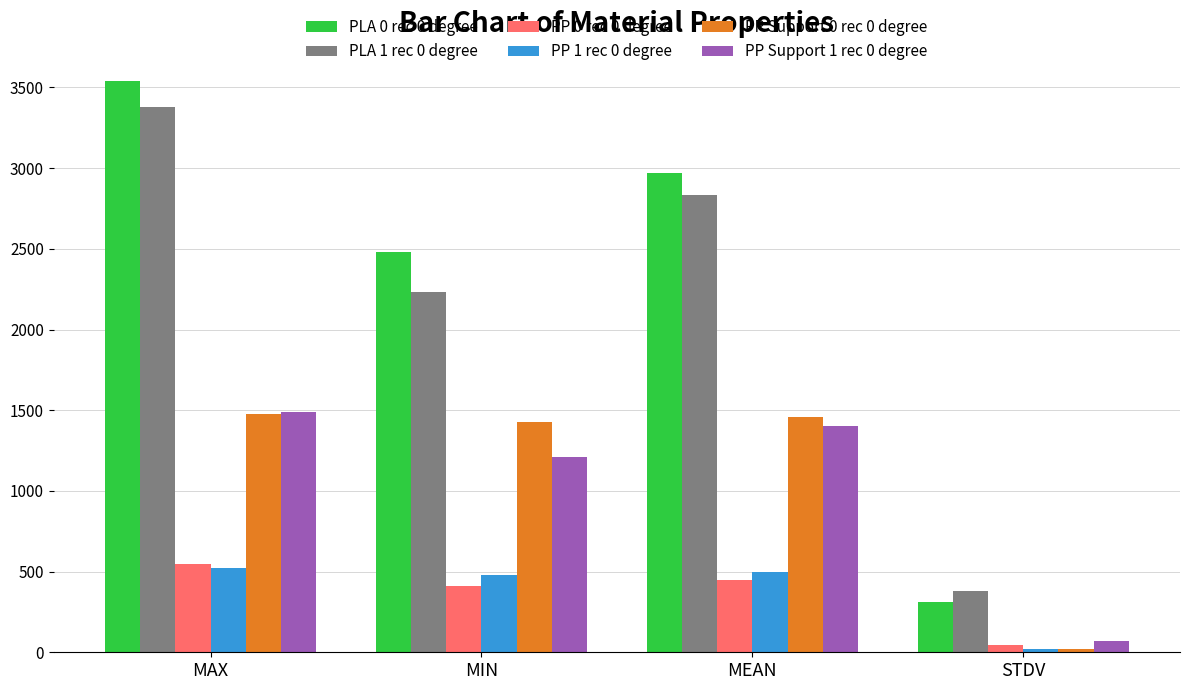

How many bars are there in total?

24